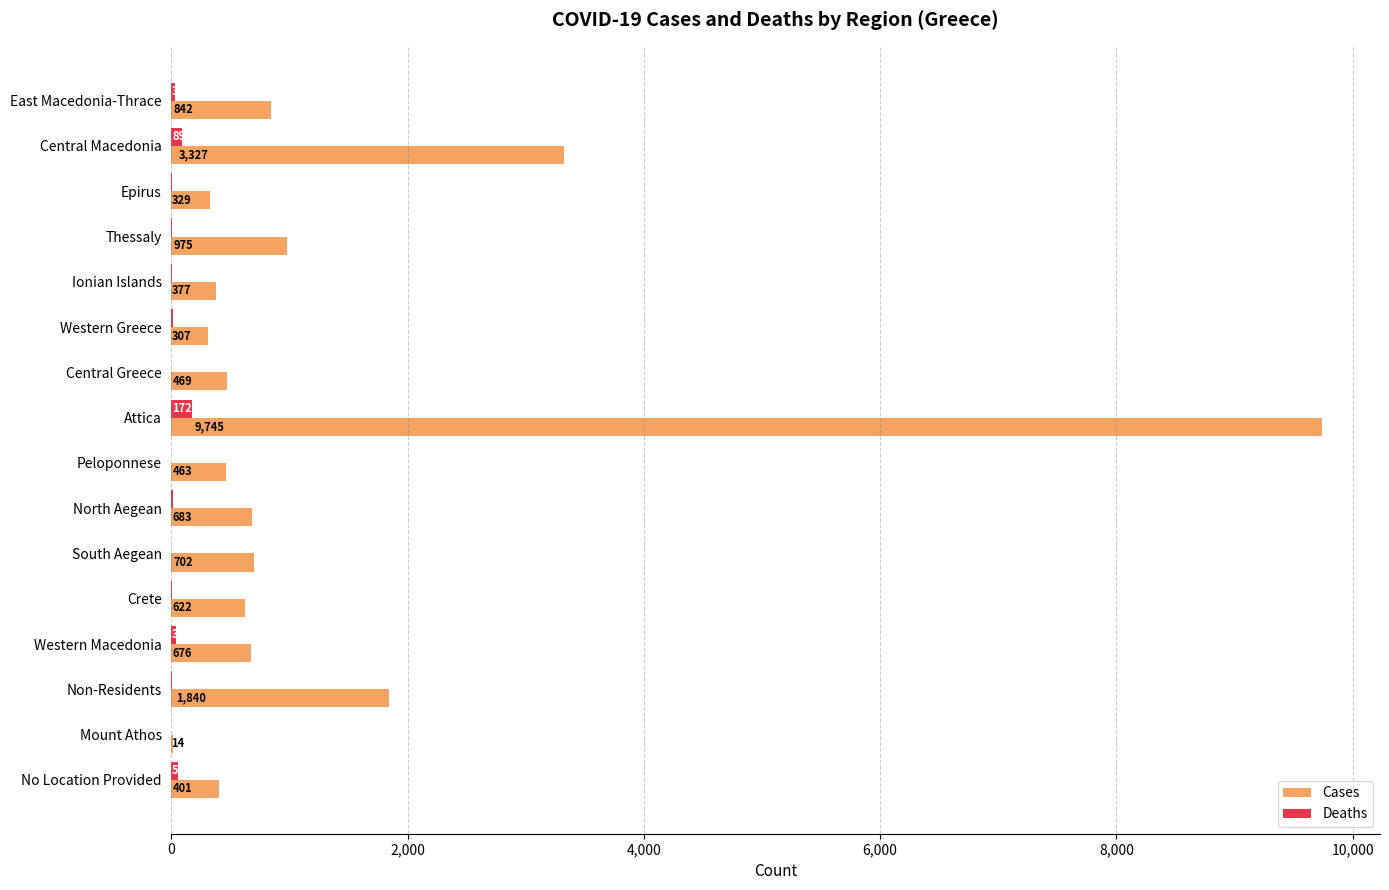

The Deaths series shows 3 at Ionian Islands. True or false?

True